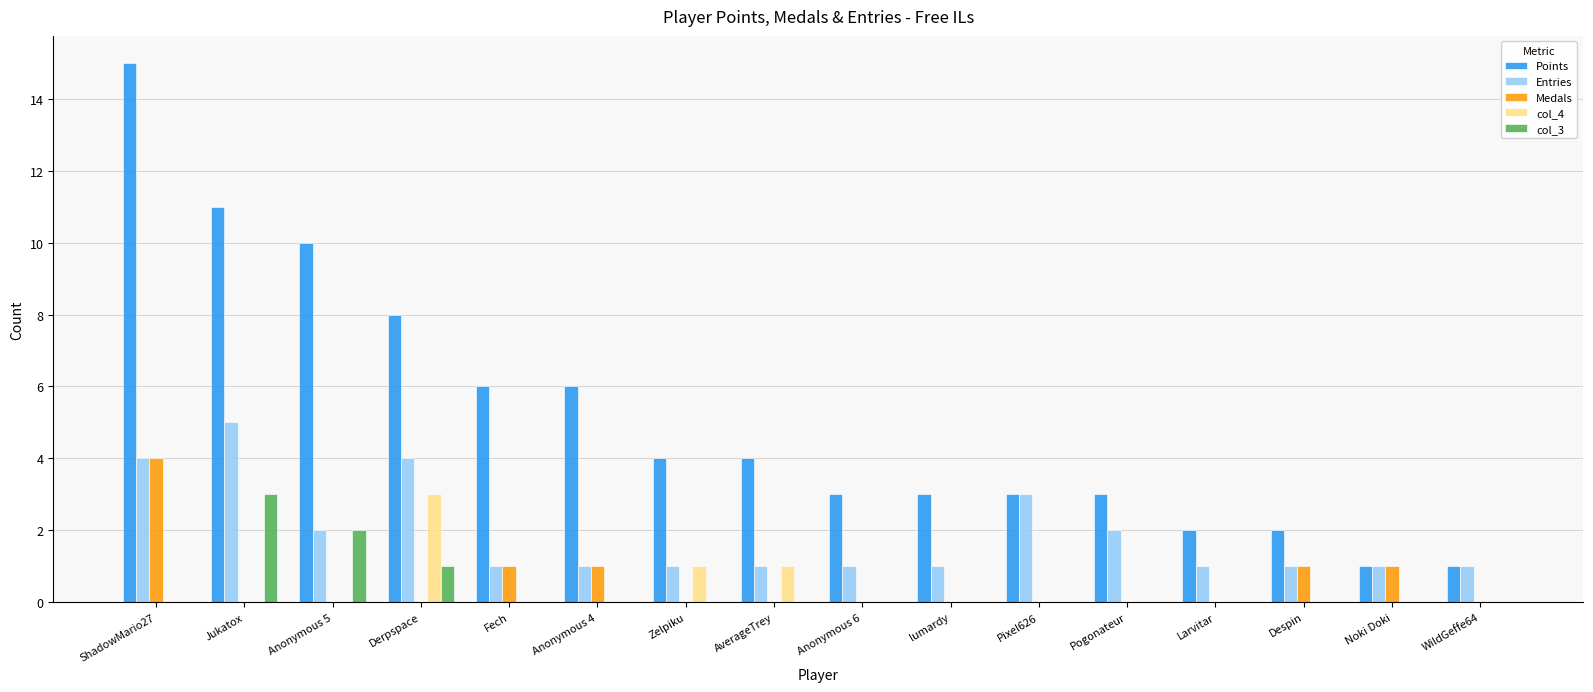

True or false: Entries has a value of 1 at Larvitar.

True